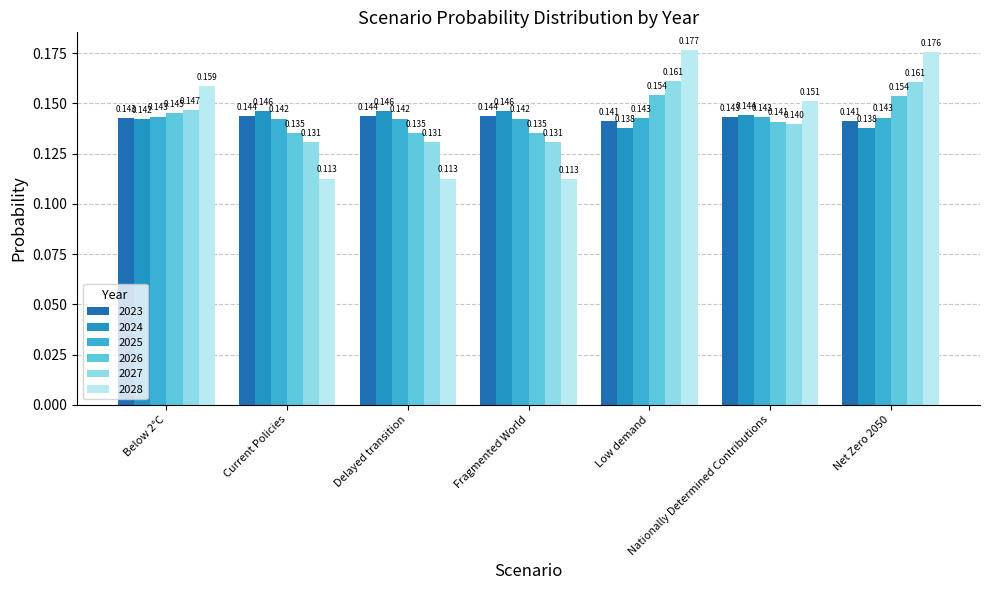

What is the maximum value shown in the chart?

0.2